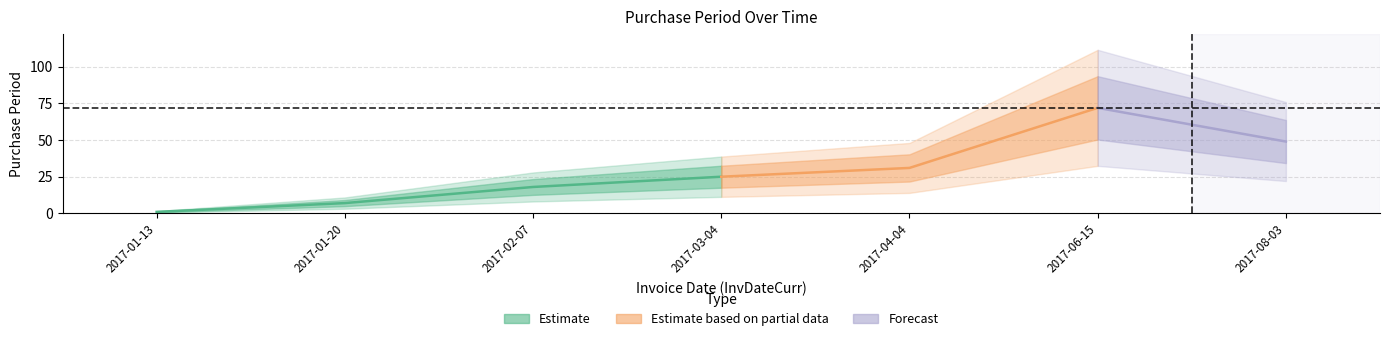

What is the label of the 3rd point from the left?

2017-02-07